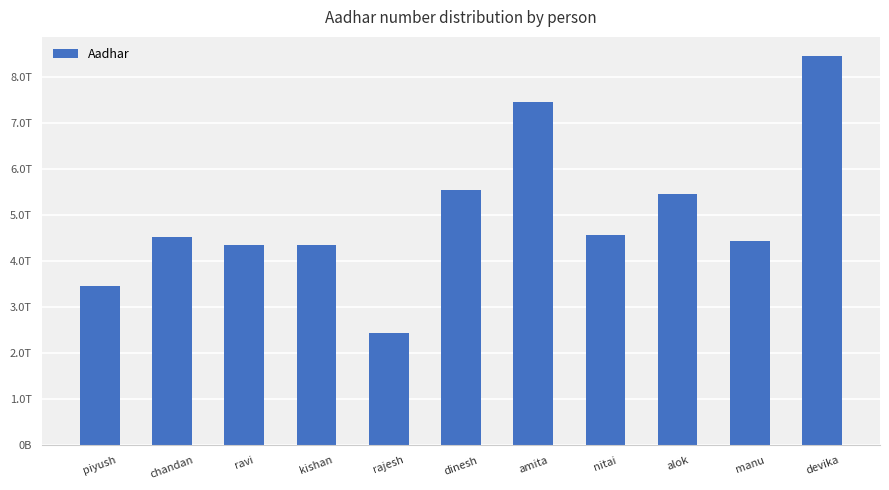

What is the value of the 1st bar from the left?

3454354543555